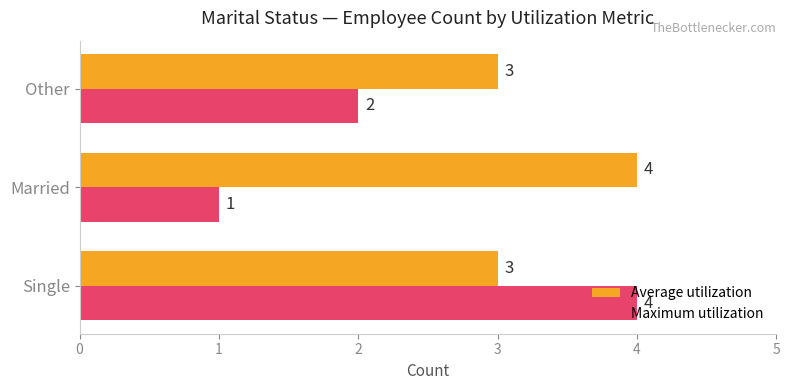

Count the number of categories in the chart.

3